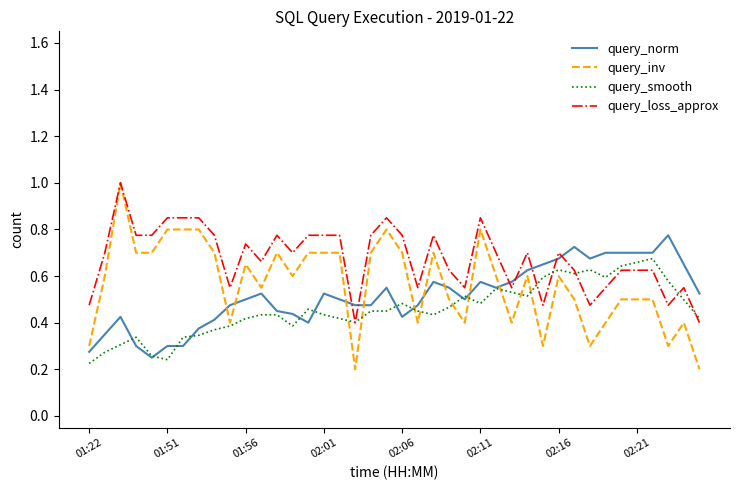

Which series has the largest range (max minus min)?

query_inv